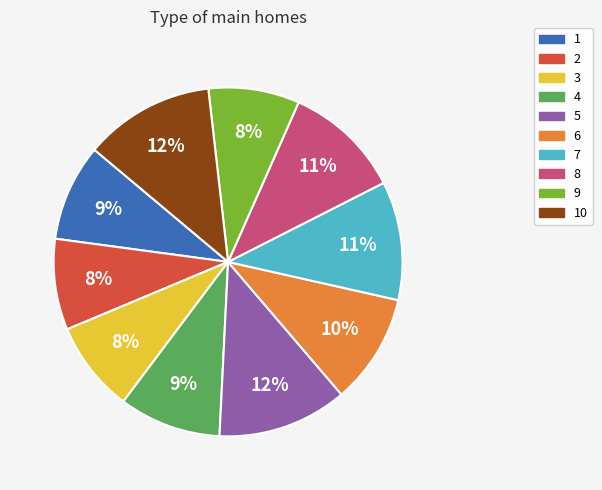

The 1 slice represents 15% of the pie. True or false?

False